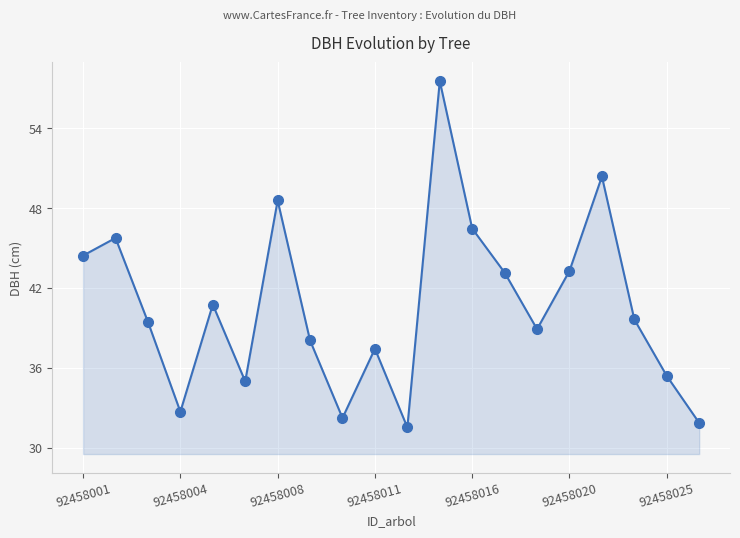

What is the minimum value shown in the chart?

31.5